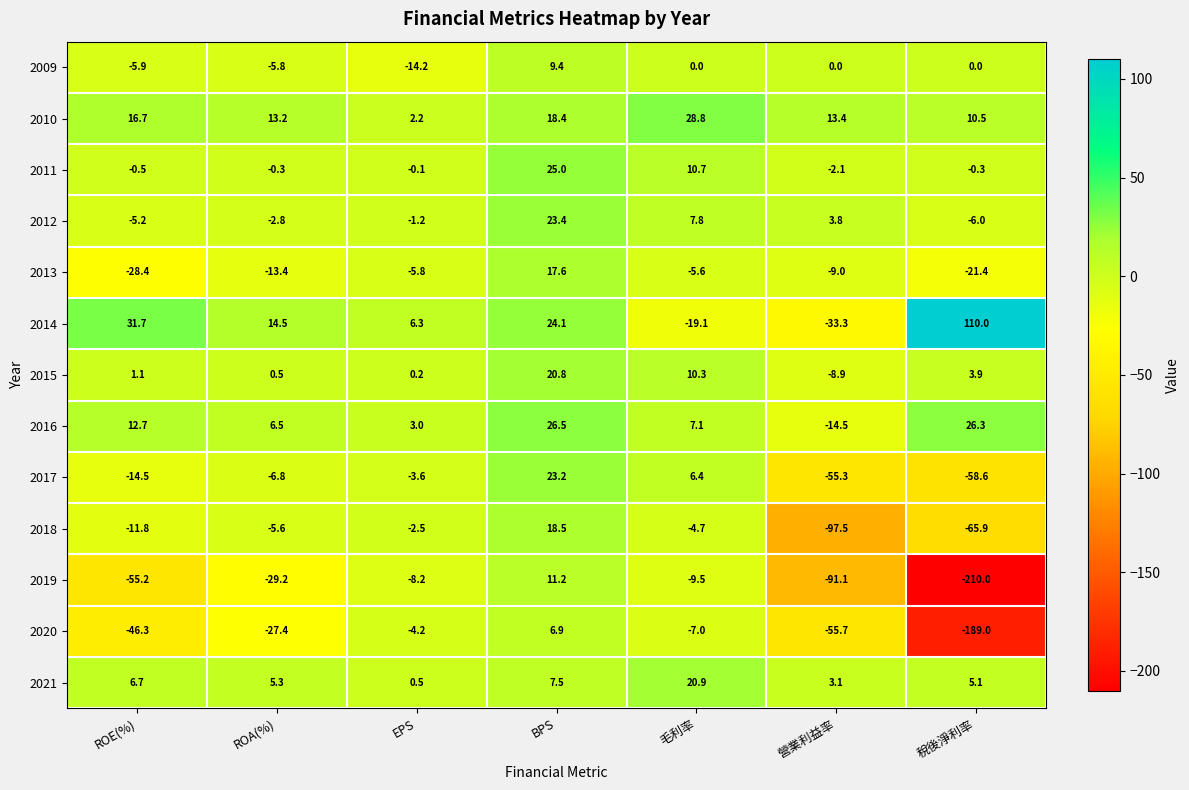

Count the number of data series in this chart.

13